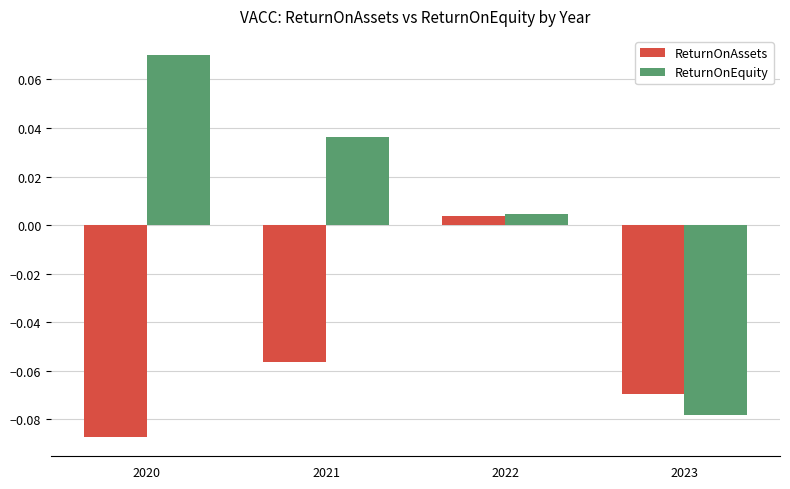

The ReturnOnEquity series shows 0.1 at 2021. True or false?

False